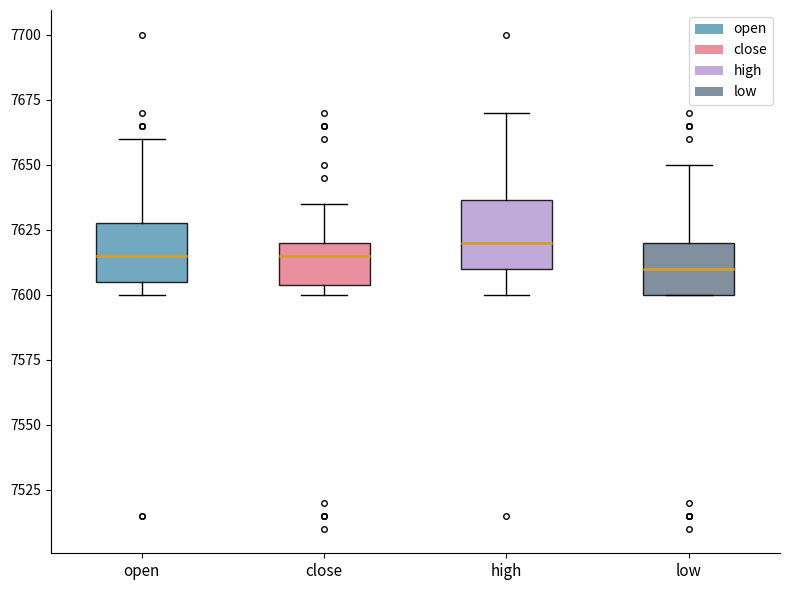

Where is the lower edge of the box for low on the y-axis? The values are not printed on the chart, so give them approximately, as read against the axis.

7600